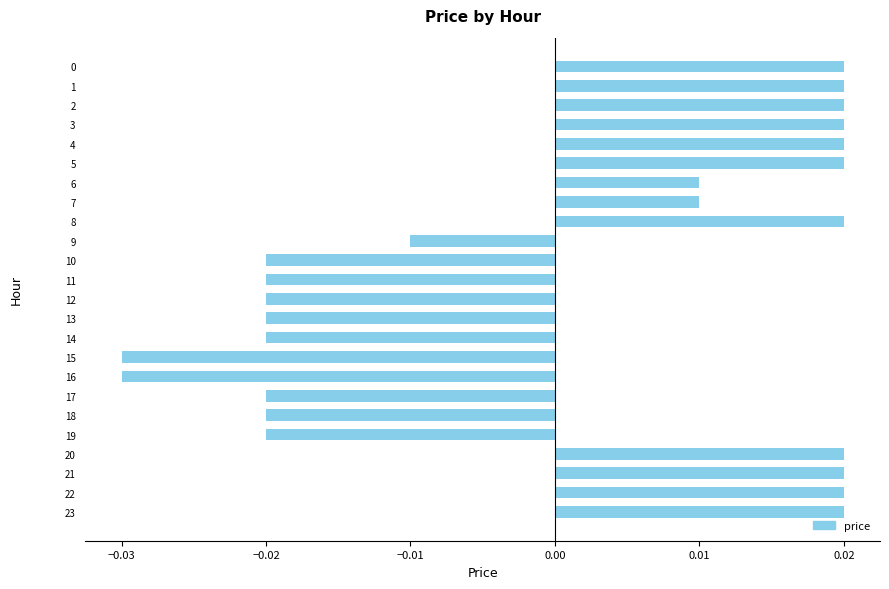

How many series are shown in this chart?

1